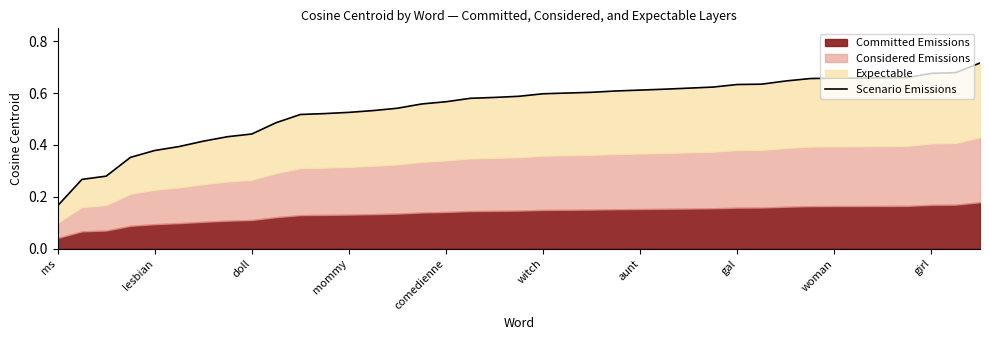

The value at woman is 0.2. True or false?

False